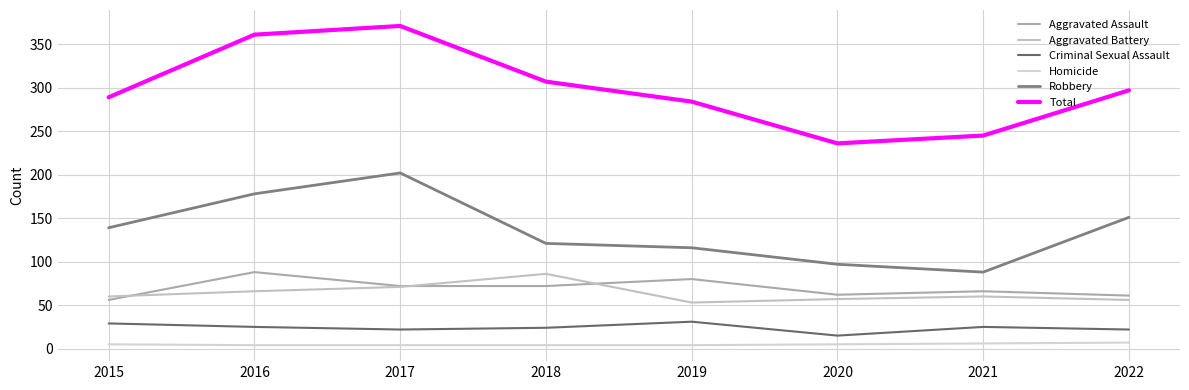

Which category has the highest value in the Homicide series?

2022